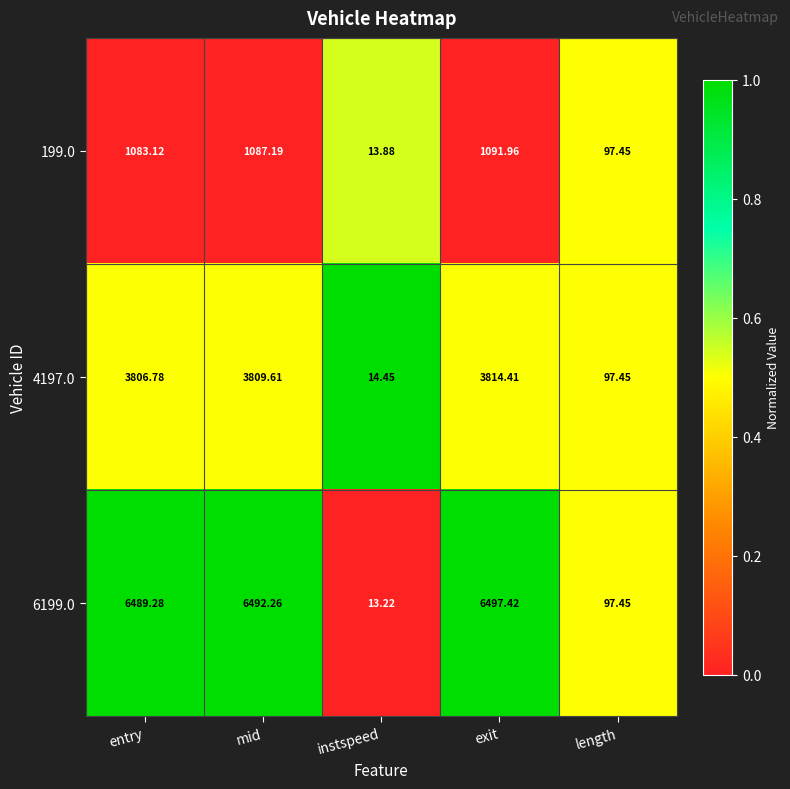

At exit, list the series in order from largest to smallest.

6199.0, 4197.0, 199.0